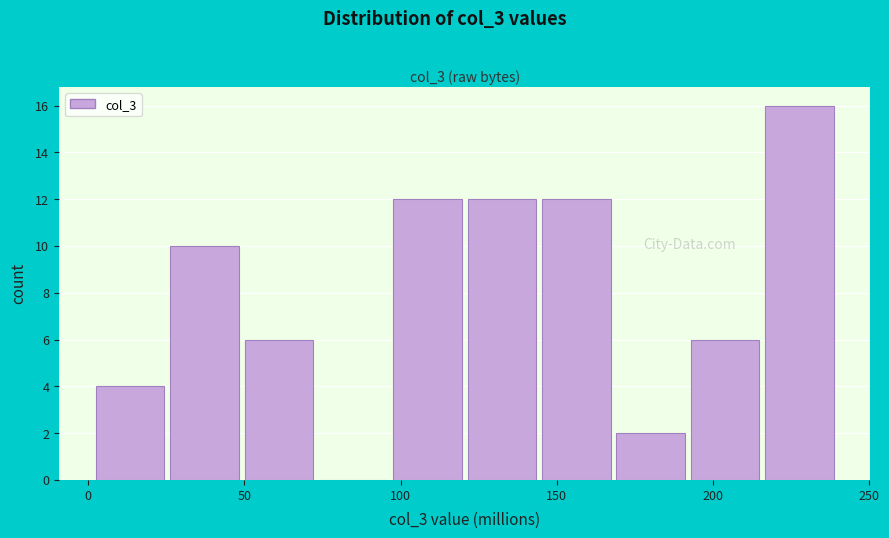

Reading left to right, transcribe this chart: for each bar, give the range it covers on the x-axis and its height. Neither the bar edges nor the heights are printed on the chart, so give them approximately, as read against the axes.

5 to 25: 4
25 to 50: 10
50 to 75: 6
75 to 100: 0
100 to 120: 12
120 to 145: 12
145 to 170: 12
170 to 195: 2
195 to 215: 6
215 to 240: 16